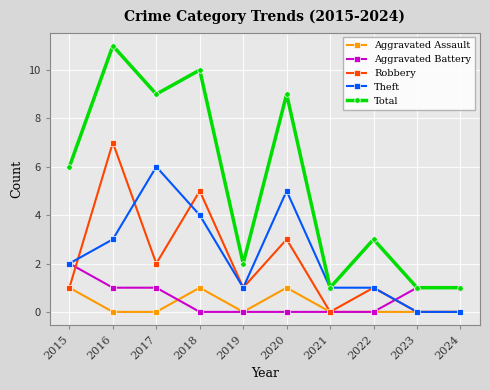

What is the greatest value displayed?

11